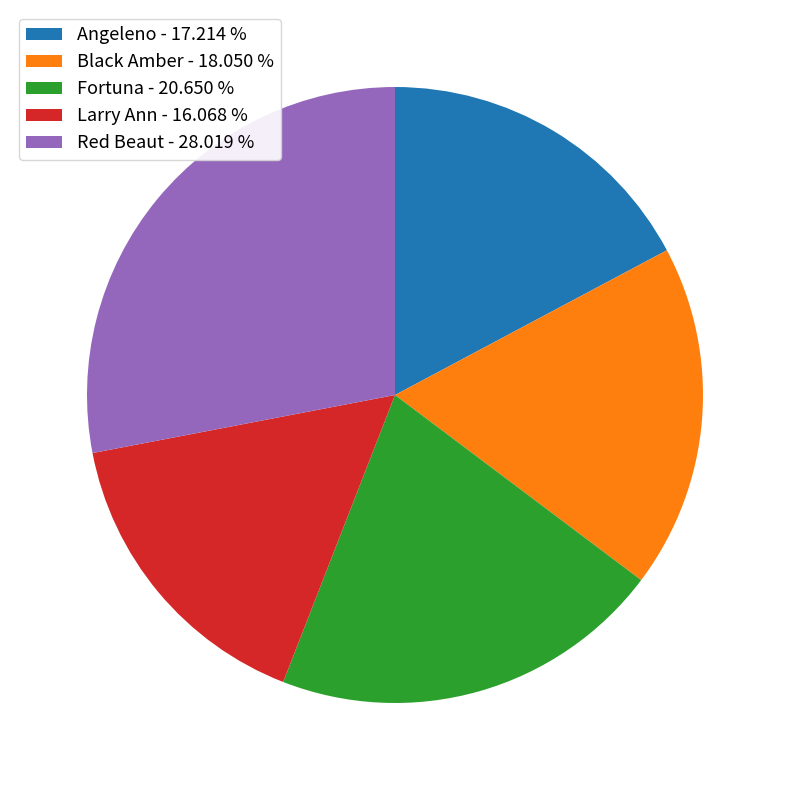

What is the ratio of the value at Angeleno to the value at Red Beaut?

0.6